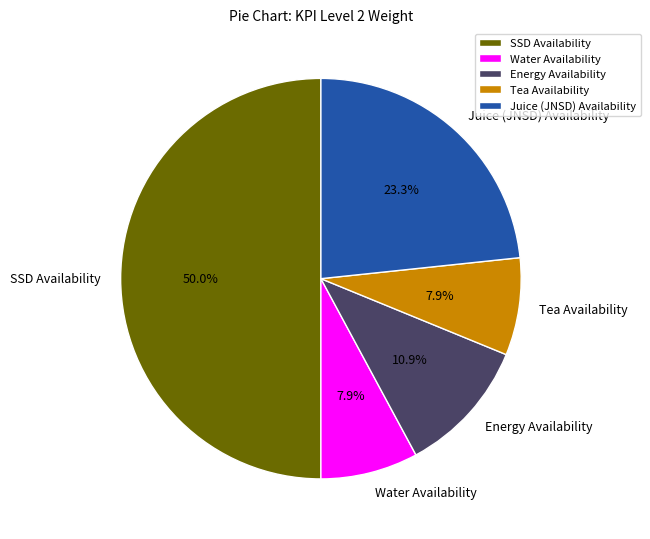

True or false: Tea Availability accounts for 8% of the total.

True